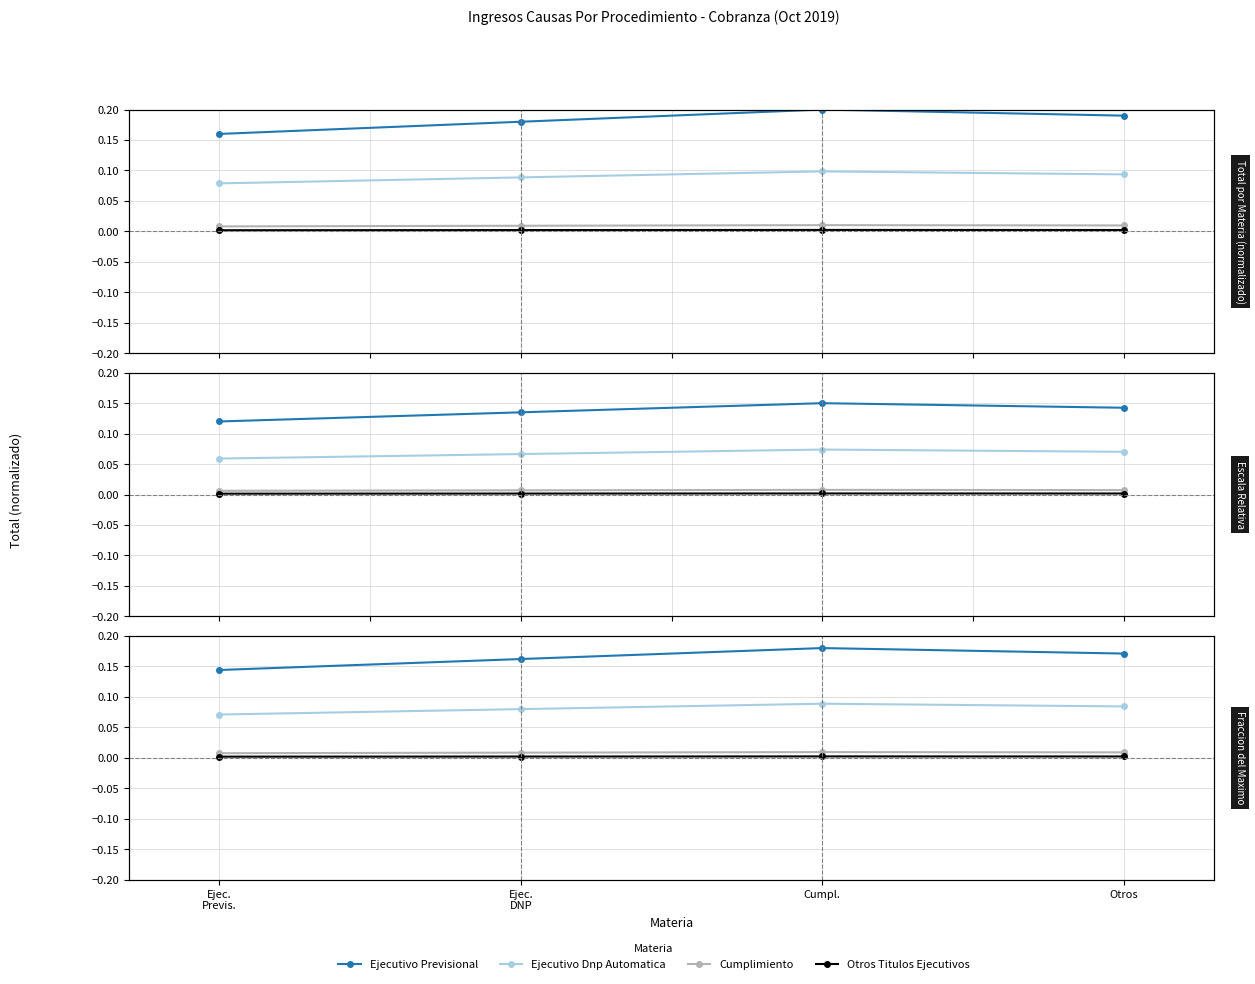

What is the spread (max minus min) of values at Ejec.
Previs.?

0.1